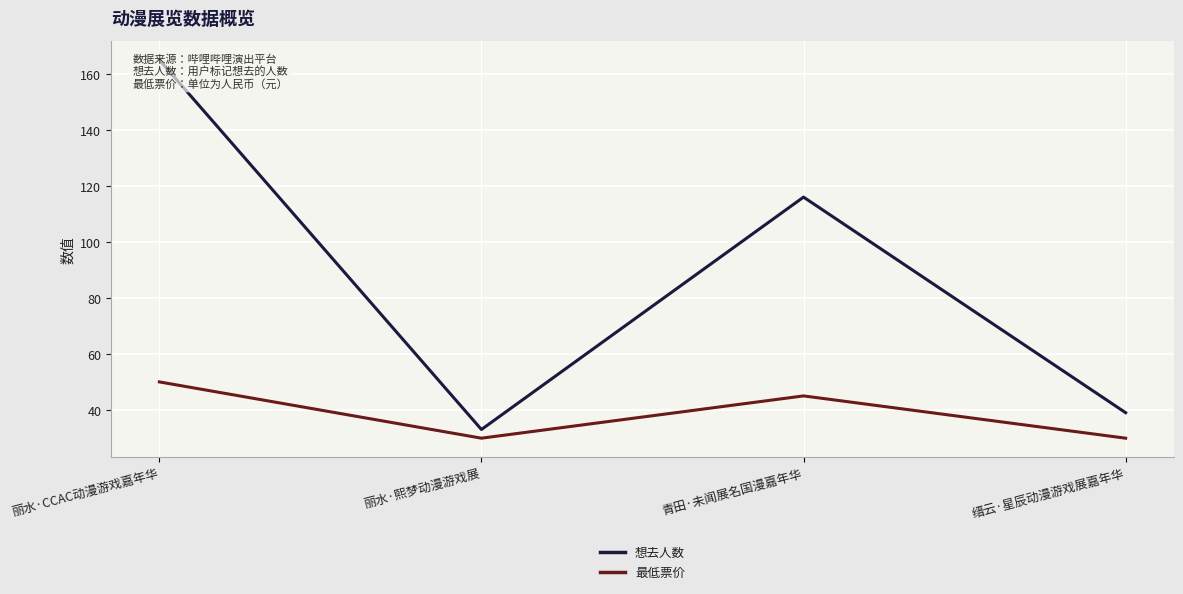

At how many categories does at least one series exceed 42?

2